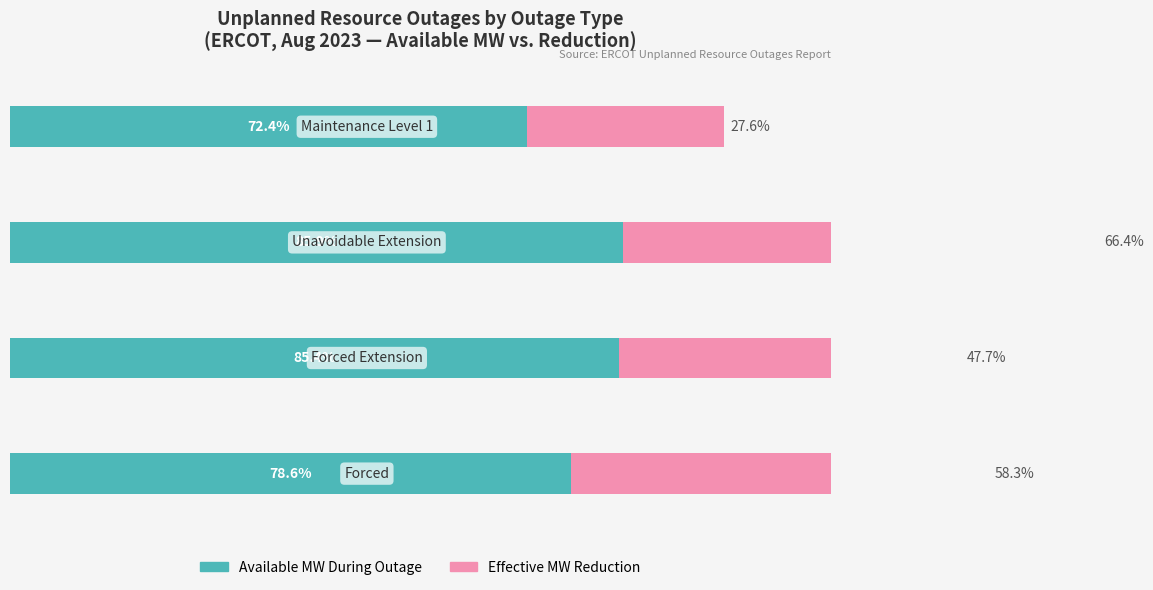

What is the difference between the maximum and minimum values in the Available MW During Outage series?

13.5